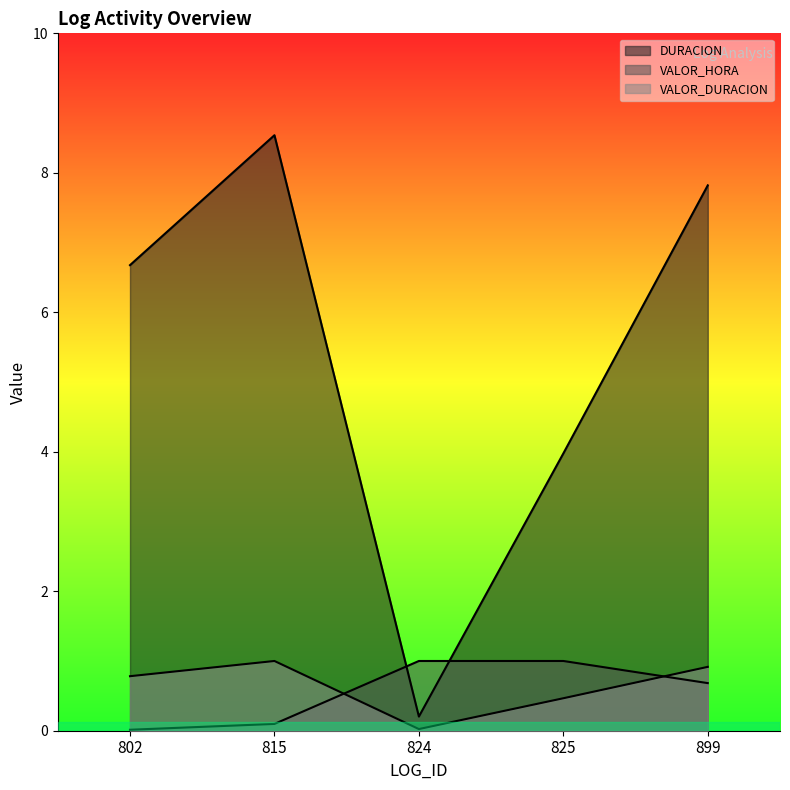

In VALOR_DURACION, how many points are lower than both neighbors (excluding endpoints)?

1